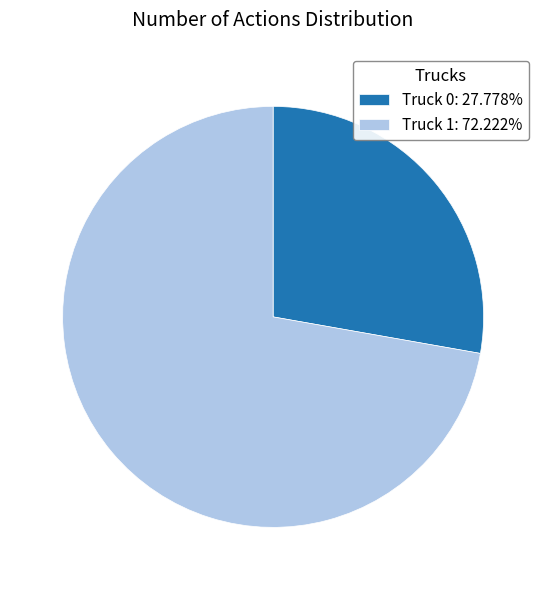

Approximately how many times larger is the value at Truck 0: 27.778% compared to Truck 1: 72.222%?

0.4